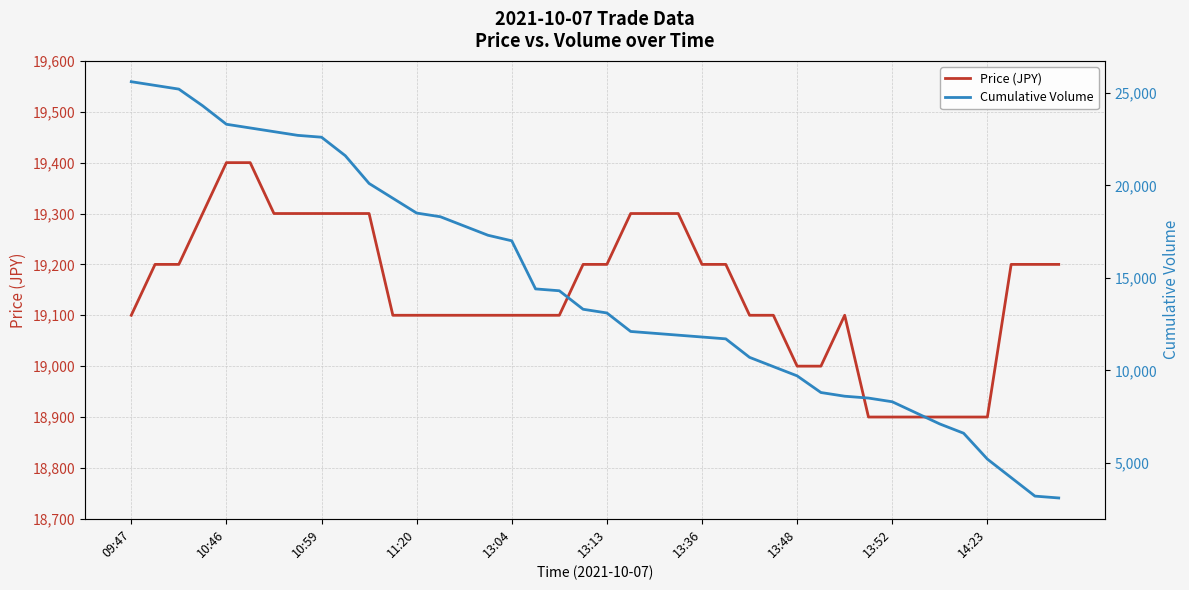

List the series in order of their overall mean, highest first.

Price (JPY), Cumulative Volume